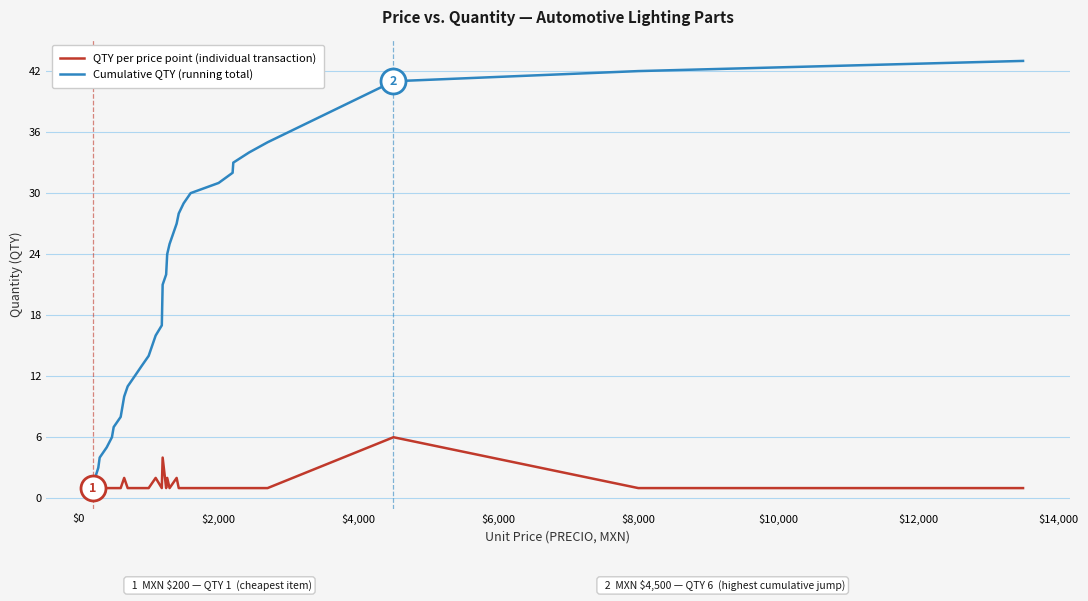

What is the minimum value for Cumulative QTY (running total)?

1